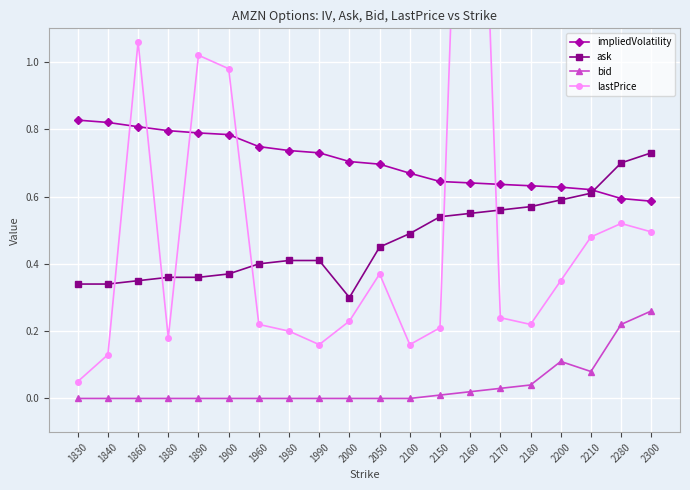

Reading left to right, transcribe all the data shown in this chart.

impliedVolatility: 0.8	0.8	0.8	0.8	0.8	0.8	0.7	0.7	0.7	0.7	0.7	0.7	0.6	0.6	0.6	0.6	0.6	0.6	0.6	0.6
ask: 0.3	0.3	0.3	0.4	0.4	0.4	0.4	0.4	0.4	0.3	0.5	0.5	0.5	0.6	0.6	0.6	0.6	0.6	0.7	0.7
bid: 0.0	0.0	0.0	0.0	0.0	0.0	0.0	0.0	0.0	0.0	0.0	0.0	0.0	0.0	0.0	0.0	0.1	0.1	0.2	0.3
lastPrice: 0.1	0.1	1.1	0.2	1.0	1.0	0.2	0.2	0.2	0.2	0.4	0.2	0.2	2.8	0.2	0.2	0.3	0.5	0.5	0.5